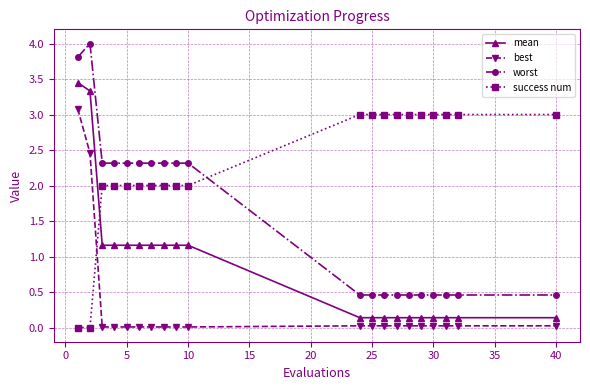

Which series has the largest range (max minus min)?

worst